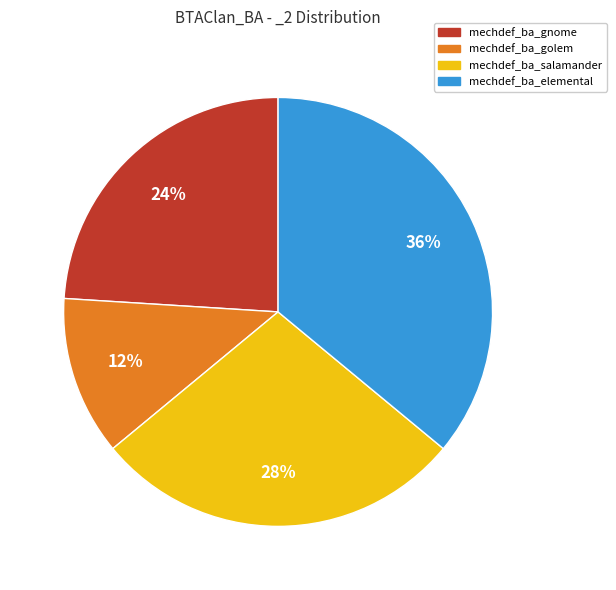

Is it true that mechdef_ba_salamander is 20% of the pie?

False